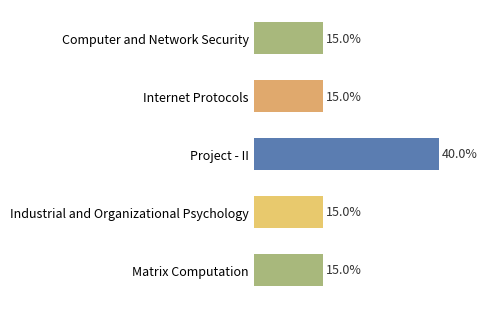

Which category has the highest value across all series?

Project - II